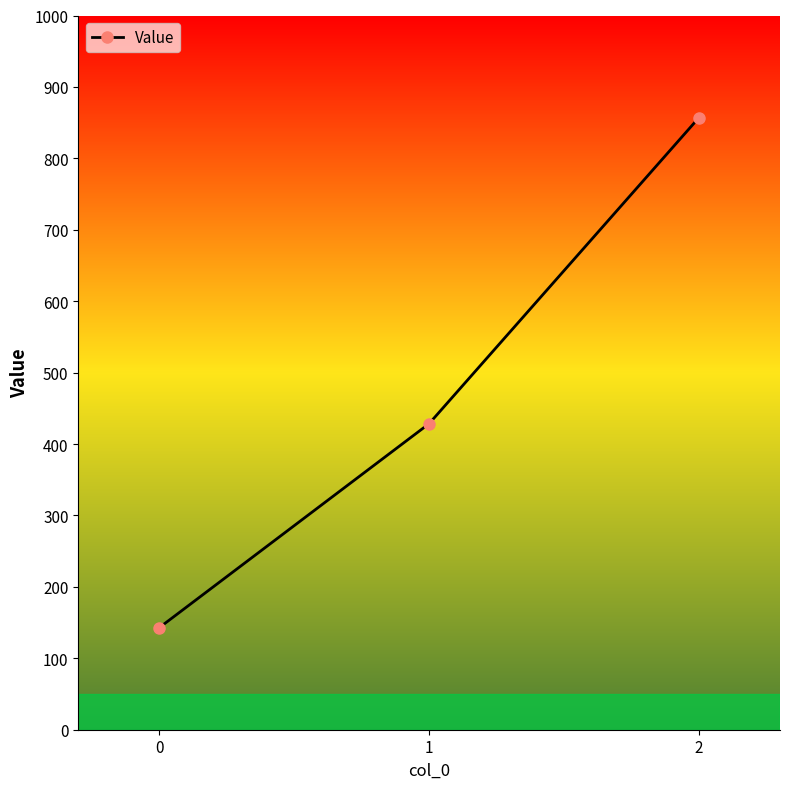

List the labels in order of value, largest first.

2, 1, 0